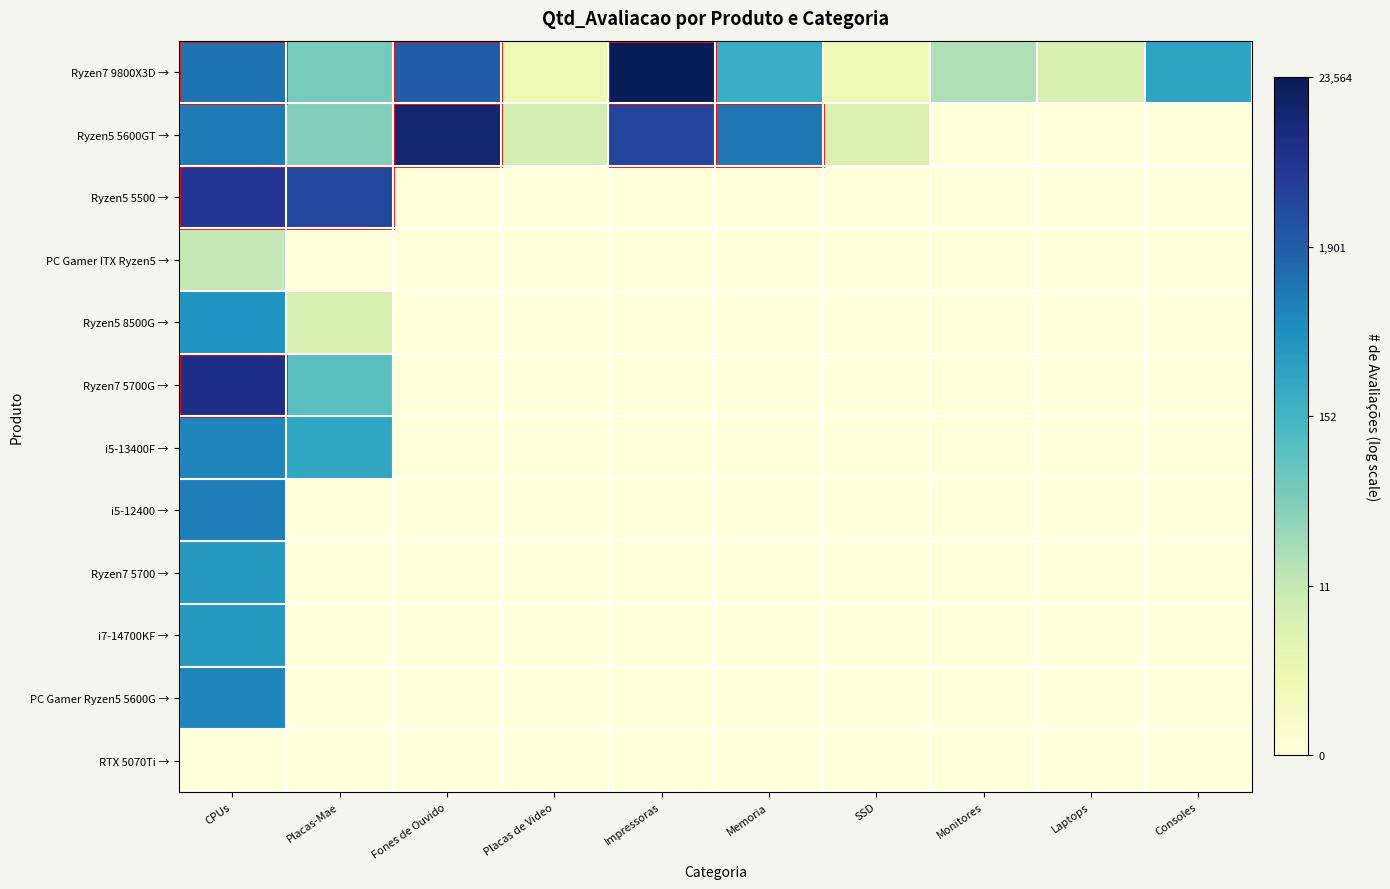

Reading left to right, extract all data points from this chart.

Ryzen7 9800X3D →: CPUs=7.0	Placas-Mae=3.9	Fones de Ouvido=7.6	Placas de Video=1.1	Impressoras=10.1	Memoria=5.3	SSD=1.1	Monitores=2.9	Laptops=1.9	Consoles=5.6
Ryzen5 5600GT →: CPUs=6.8	Placas-Mae=3.7	Fones de Ouvido=9.6	Placas de Video=2.1	Impressoras=8.3	Memoria=6.9	SSD=1.8	Monitores=0.0	Laptops=0.0	Consoles=0.0
Ryzen5 5500 →: CPUs=8.7	Placas-Mae=8.2	Fones de Ouvido=0.0	Placas de Video=0.0	Impressoras=0.0	Memoria=0.0	SSD=0.0	Monitores=0.0	Laptops=0.0	Consoles=0.0
PC Gamer ITX Ryzen5 →: CPUs=2.6	Placas-Mae=0.0	Fones de Ouvido=0.0	Placas de Video=0.0	Impressoras=0.0	Memoria=0.0	SSD=0.0	Monitores=0.0	Laptops=0.0	Consoles=0.0
Ryzen5 8500G →: CPUs=6.1	Placas-Mae=1.9	Fones de Ouvido=0.0	Placas de Video=0.0	Impressoras=0.0	Memoria=0.0	SSD=0.0	Monitores=0.0	Laptops=0.0	Consoles=0.0
Ryzen7 5700G →: CPUs=9.0	Placas-Mae=4.5	Fones de Ouvido=0.0	Placas de Video=0.0	Impressoras=0.0	Memoria=0.0	SSD=0.0	Monitores=0.0	Laptops=0.0	Consoles=0.0
i5-13400F →: CPUs=6.6	Placas-Mae=5.6	Fones de Ouvido=0.0	Placas de Video=0.0	Impressoras=0.0	Memoria=0.0	SSD=0.0	Monitores=0.0	Laptops=0.0	Consoles=0.0
i5-12400 →: CPUs=6.7	Placas-Mae=0.0	Fones de Ouvido=0.0	Placas de Video=0.0	Impressoras=0.0	Memoria=0.0	SSD=0.0	Monitores=0.0	Laptops=0.0	Consoles=0.0
Ryzen7 5700 →: CPUs=6.0	Placas-Mae=0.0	Fones de Ouvido=0.0	Placas de Video=0.0	Impressoras=0.0	Memoria=0.0	SSD=0.0	Monitores=0.0	Laptops=0.0	Consoles=0.0
i7-14700KF →: CPUs=6.0	Placas-Mae=0.0	Fones de Ouvido=0.0	Placas de Video=0.0	Impressoras=0.0	Memoria=0.0	SSD=0.0	Monitores=0.0	Laptops=0.0	Consoles=0.0
PC Gamer Ryzen5 5600G →: CPUs=6.5	Placas-Mae=0.0	Fones de Ouvido=0.0	Placas de Video=0.0	Impressoras=0.0	Memoria=0.0	SSD=0.0	Monitores=0.0	Laptops=0.0	Consoles=0.0
RTX 5070Ti →: CPUs=0.0	Placas-Mae=0.0	Fones de Ouvido=0.0	Placas de Video=0.0	Impressoras=0.0	Memoria=0.0	SSD=0.0	Monitores=0.0	Laptops=0.0	Consoles=0.0